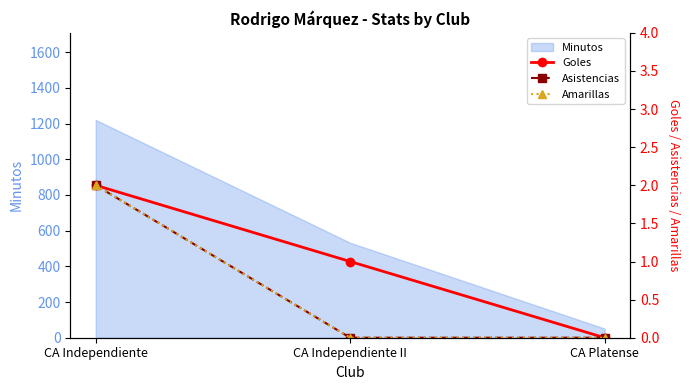

How many data points in Goles are above 1?

1